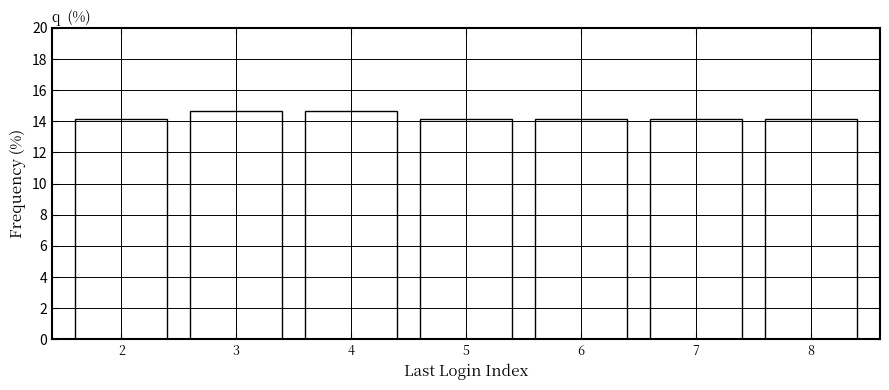

Reading left to right, list all the values displayed in this chart.

2=14.1	3=14.7	4=14.7	5=14.1	6=14.1	7=14.1	8=14.1